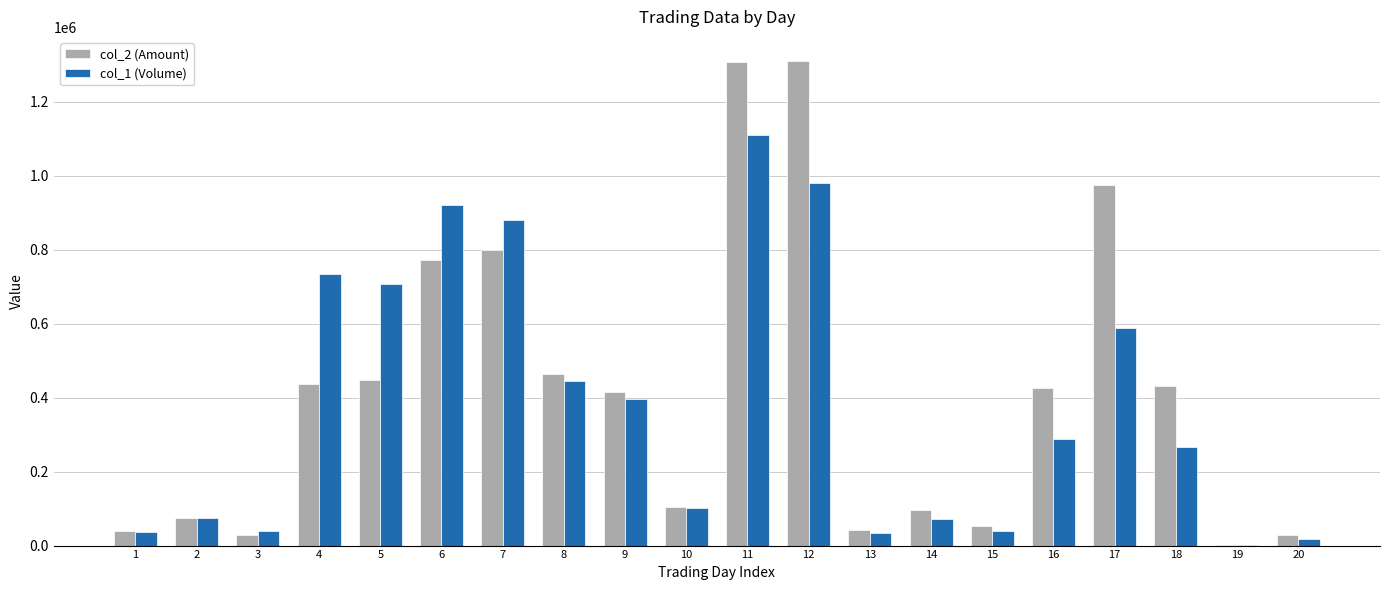

Which series changed the most between 5 and 18?

col_1 (Volume)